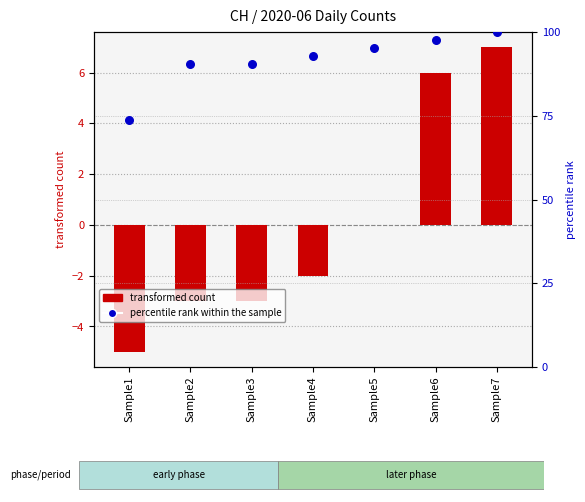

What is the change in value from Sample4 to Sample5?

+2.4